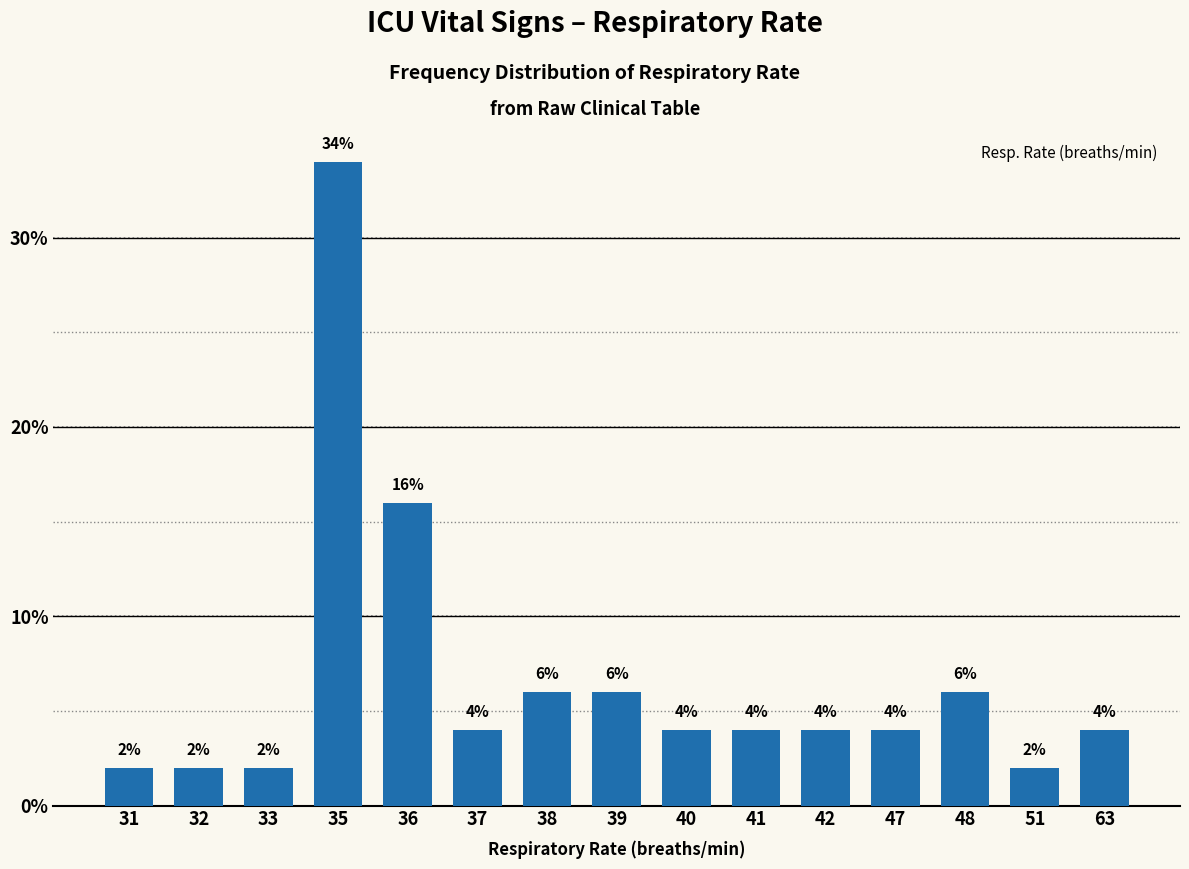

What value does the data have at 42, to the nearest 5?

5